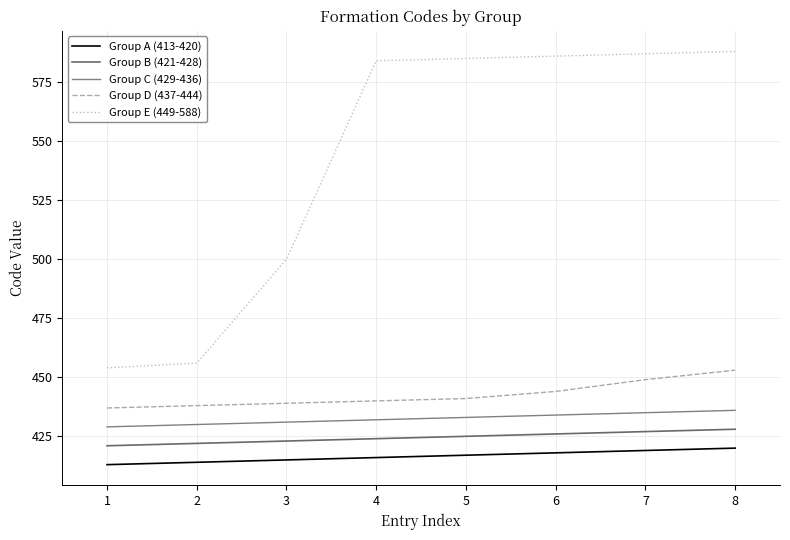

Count the Group A (413-420) values in the range 415 to 419.

5